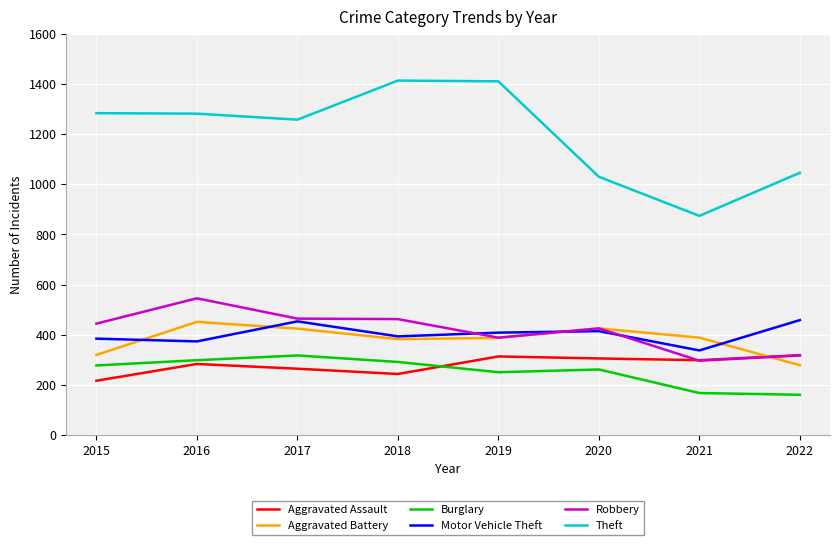

How many intersections are there between Aggravated Assault and Aggravated Battery?

1